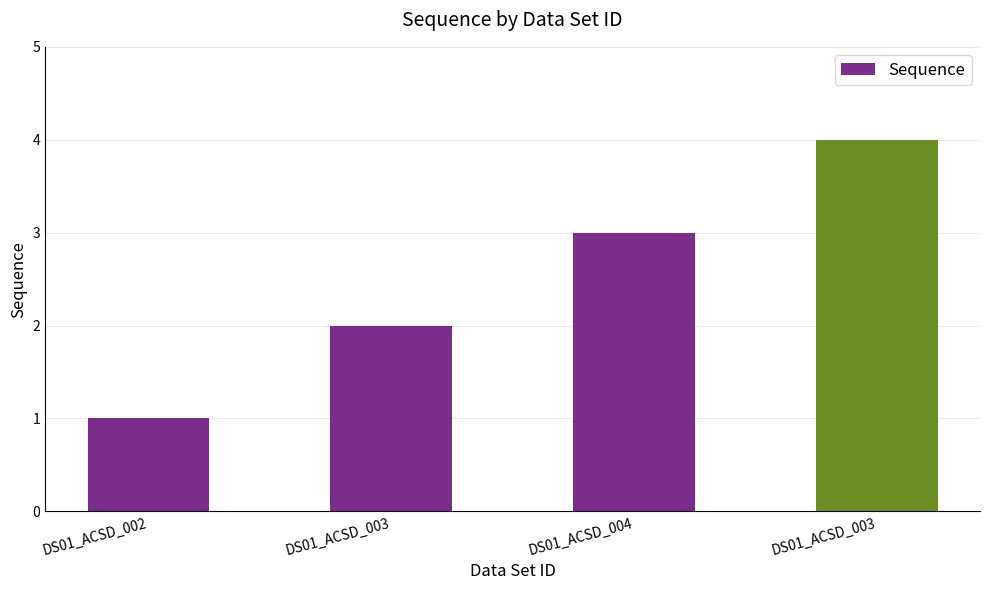

At which label does the data first exceed 3?

DS01_ACSD_003